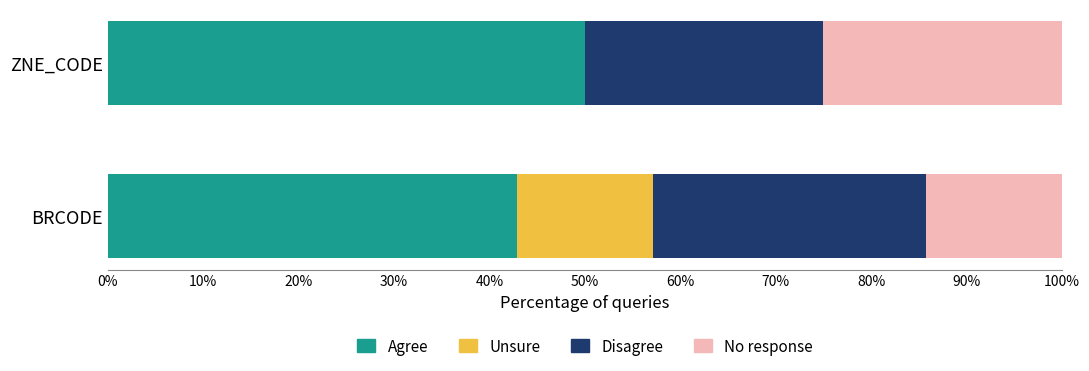

What is the total value across all series at ZNE_CODE?

100.0